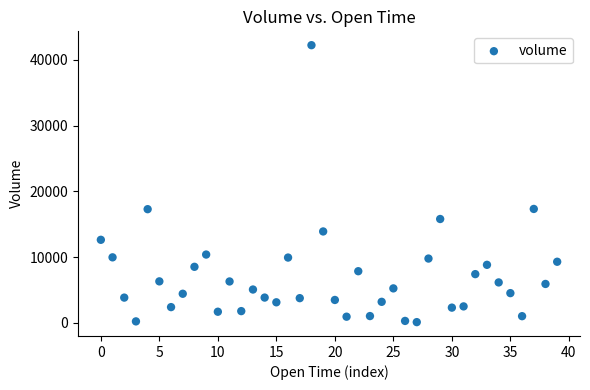

How many data points are displayed?

40